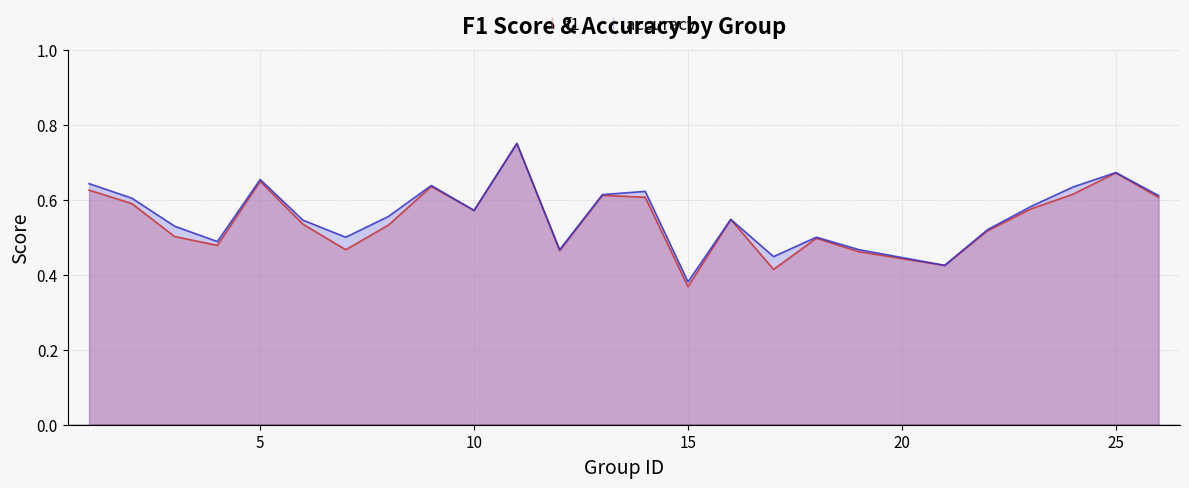

What is the approximate value of accuracy at 9?

0.6